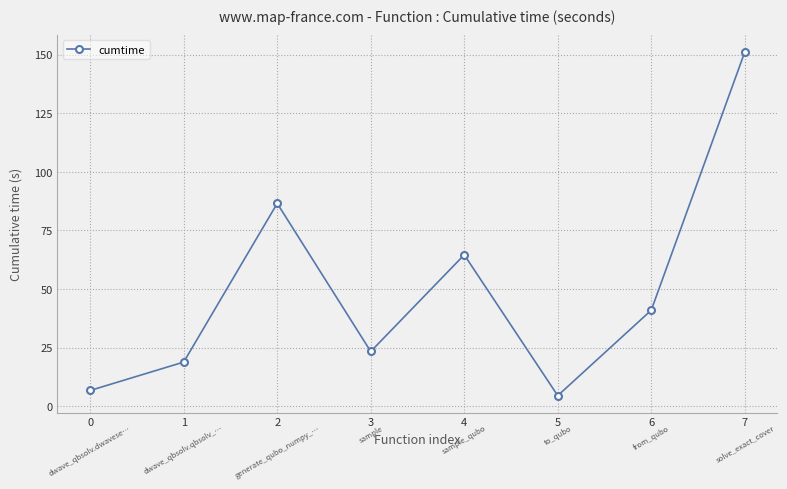

How many lines are shown in the chart?

1